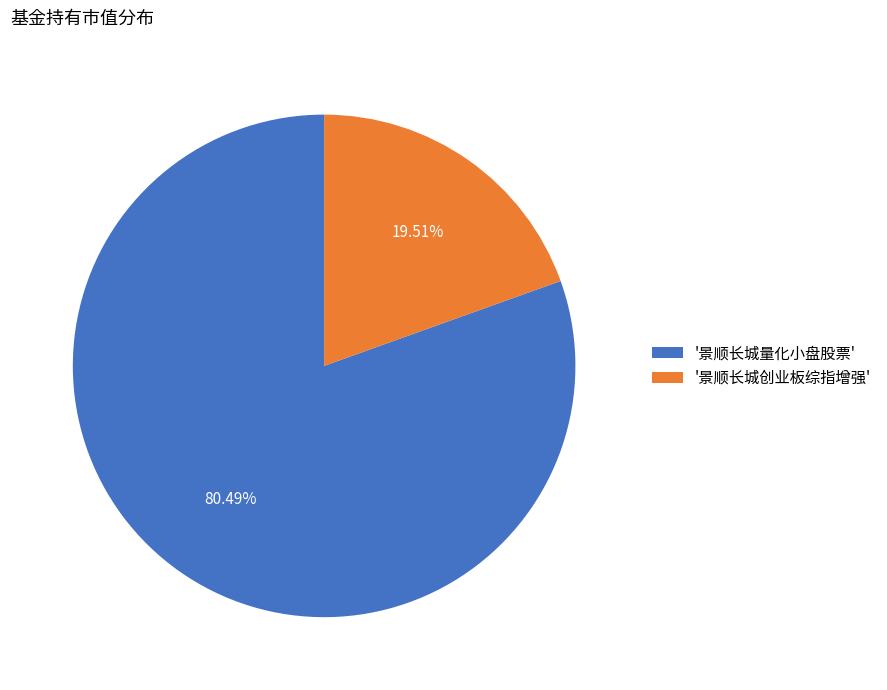

Rank the categories by value from highest to lowest.

'景顺长城量化小盘股票', '景顺长城创业板综指增强'